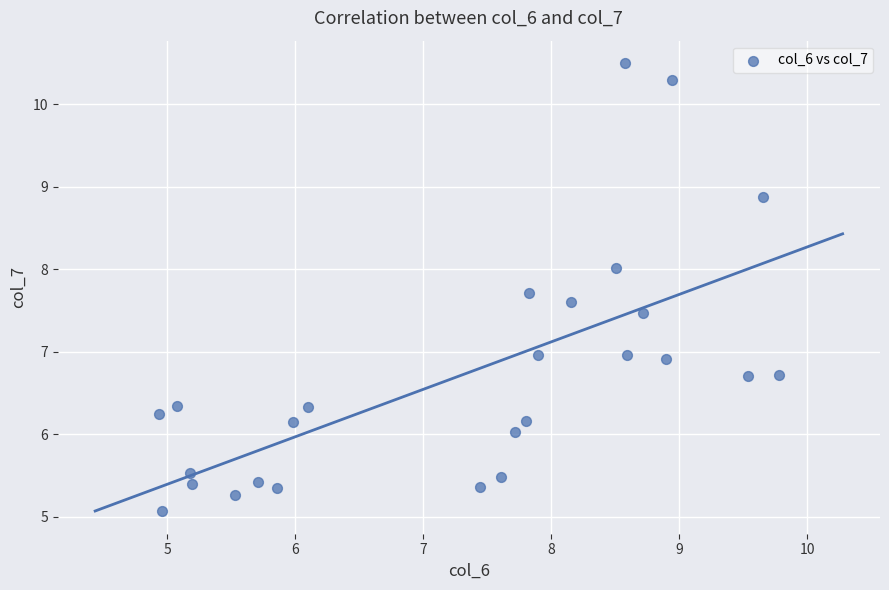

What is the range of Y values (max minus min)?

5.4